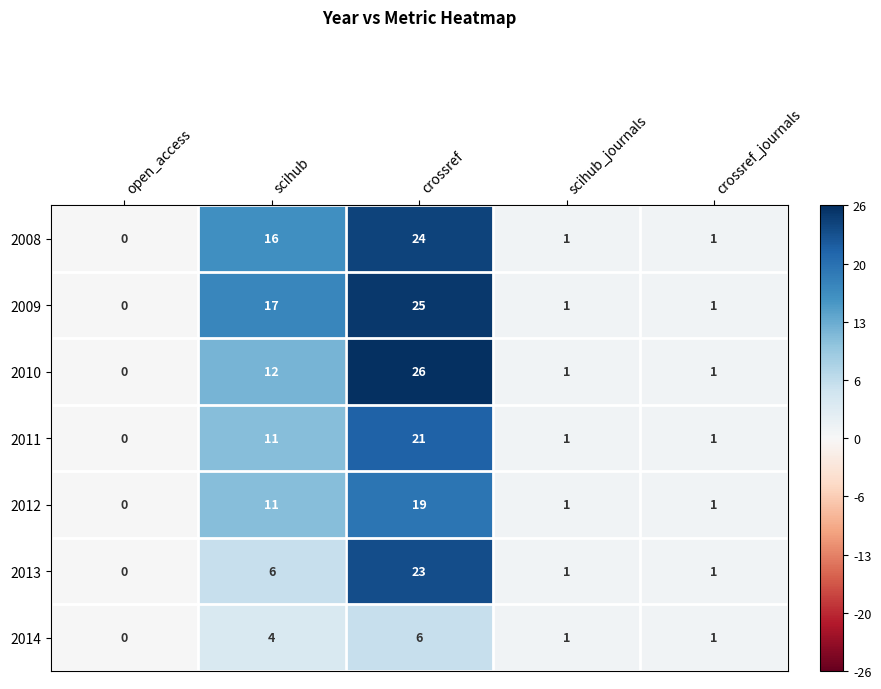

Read the 2013 value at crossref.

23